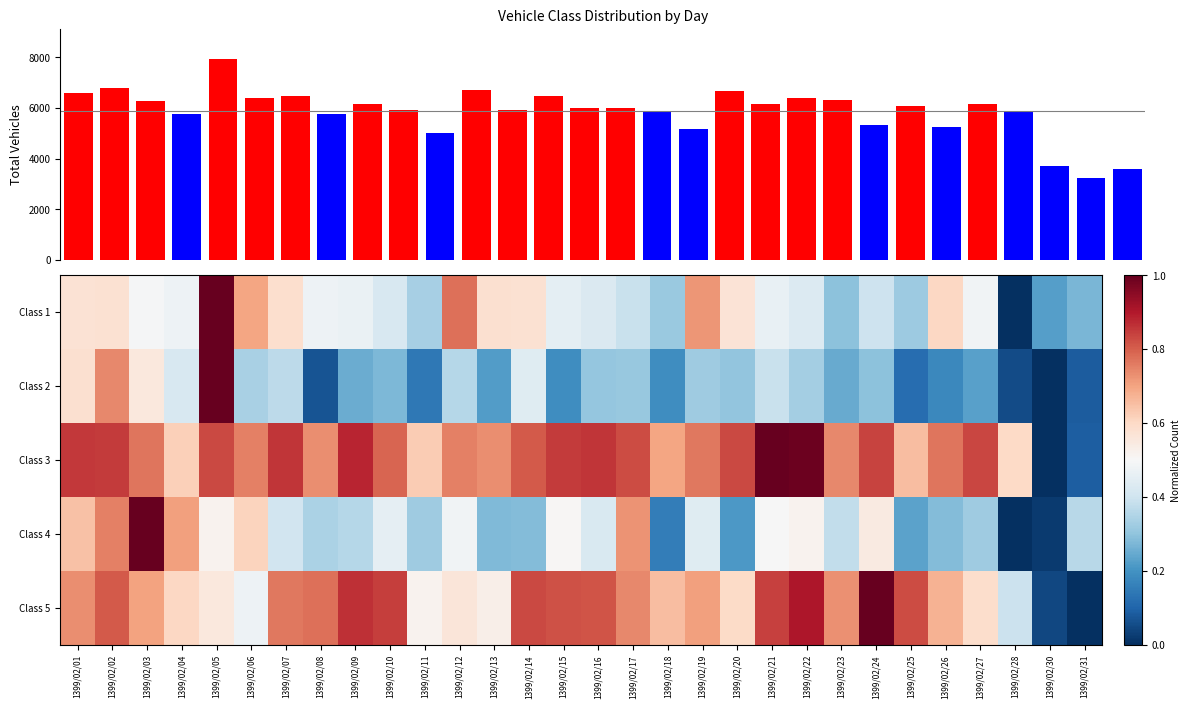

What is the greatest value displayed?

7928.0